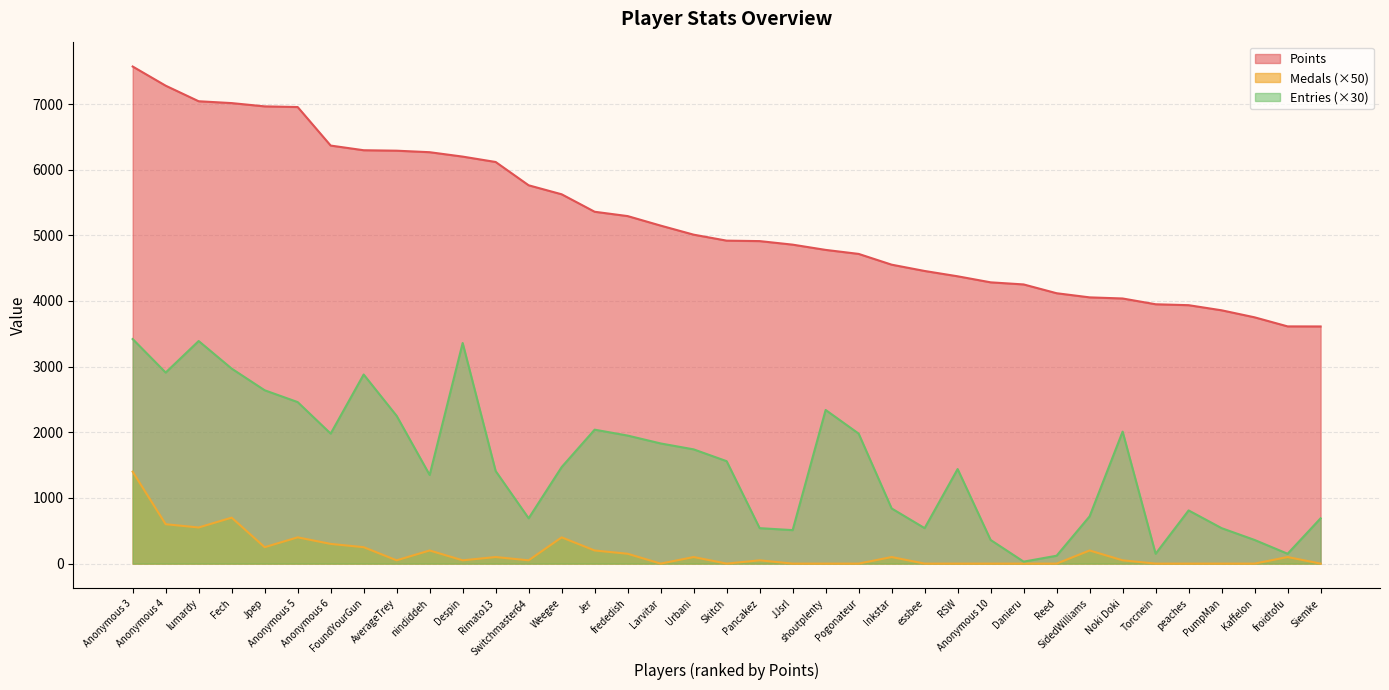

How many data points in Medals are less than 50?

15